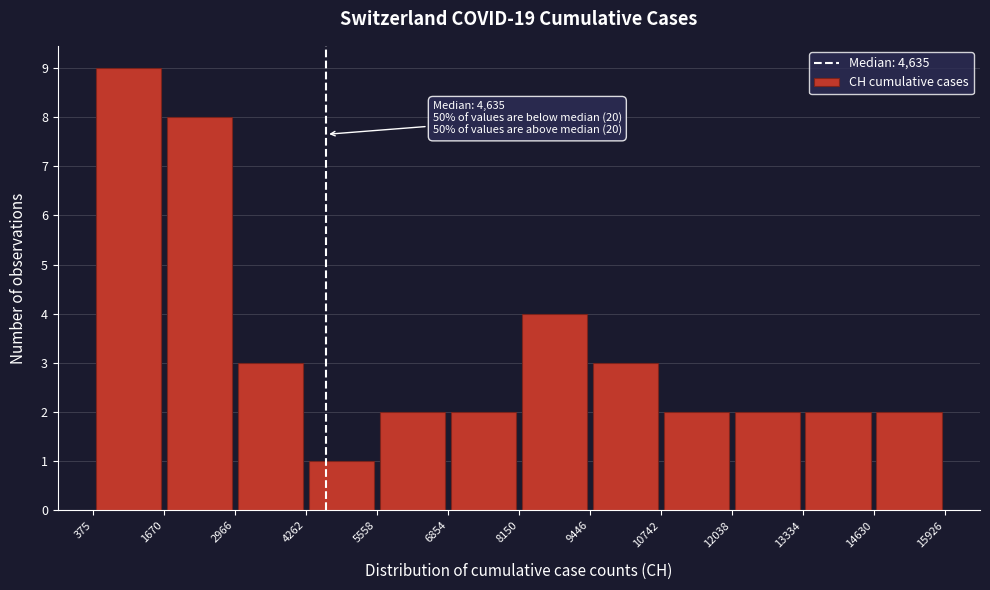

Which range on the x-axis has the tallest bar?

375 to 1670